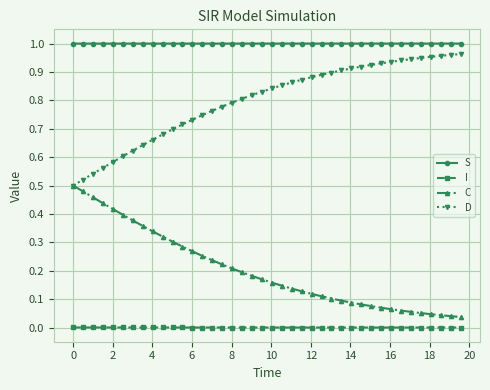

True or false: D and S cross at least once.

False